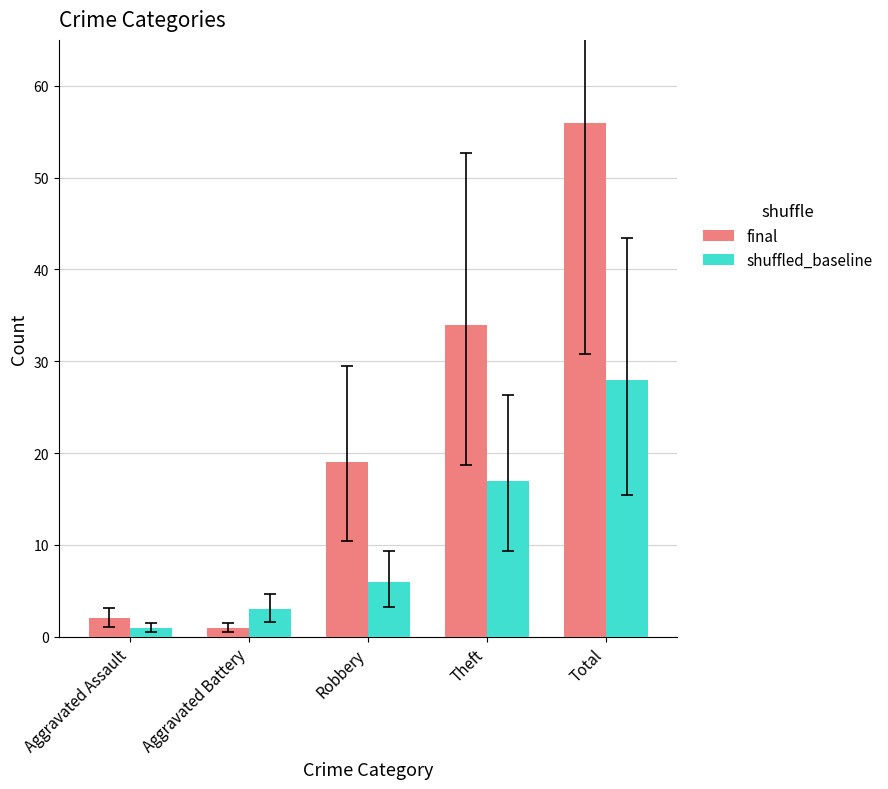

Is the value of shuffled_baseline at Theft greater than the value of final at Aggravated Assault?

Yes